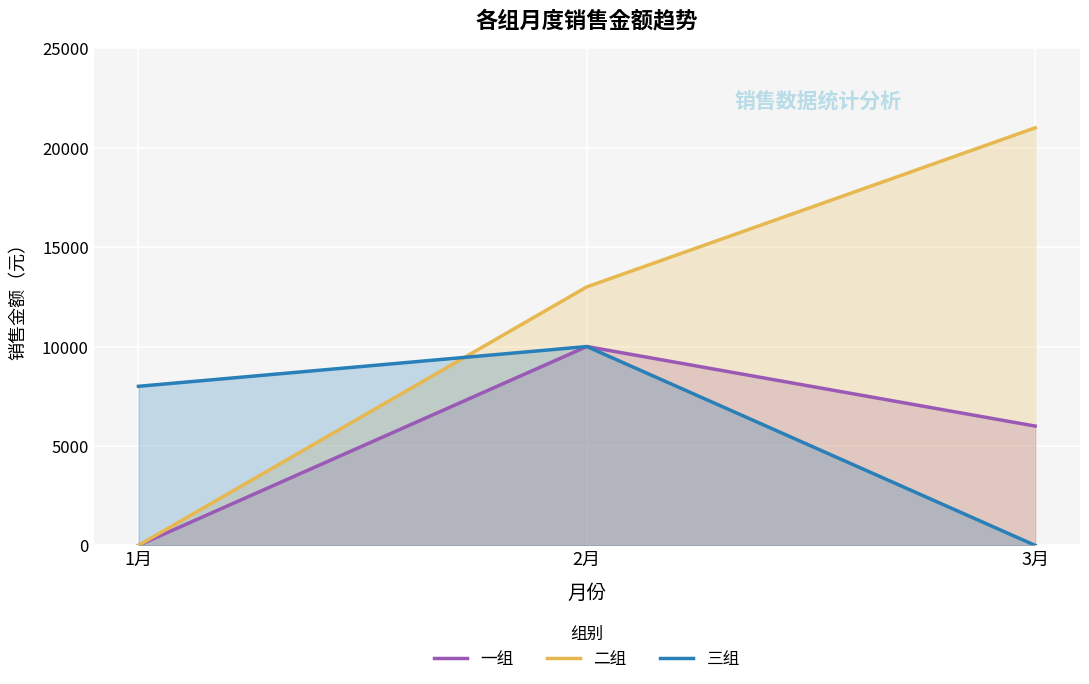

Reading right to left, list all the values displayed in this chart.

一组: 3月=6000	2月=10000	1月=0
二组: 3月=21000	2月=13000	1月=0
三组: 3月=0	2月=10000	1月=8000